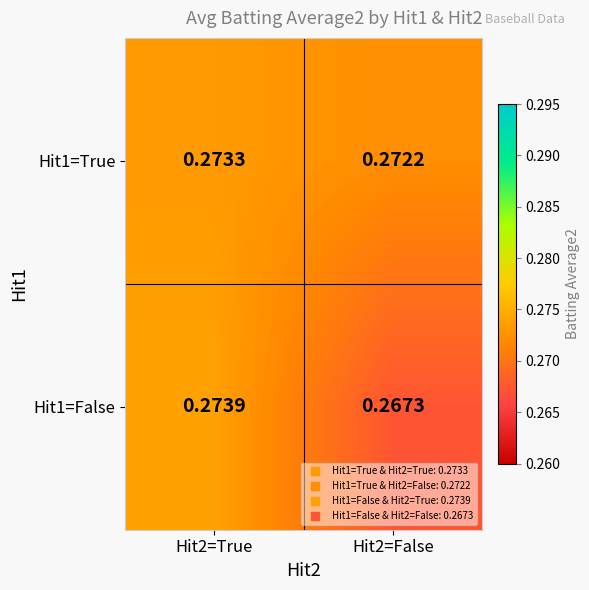

Is the value of Hit1=True at Hit2=True greater than the value of Hit1=False at Hit2=False?

Yes